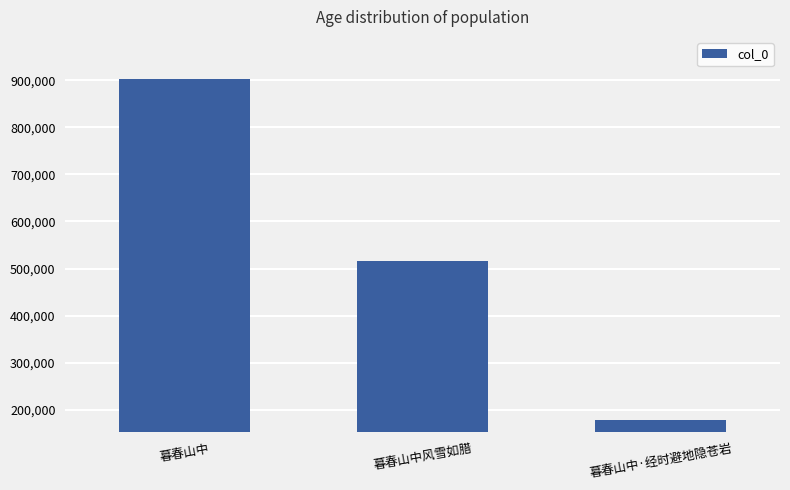

Reading left to right, what are all the values shown in this chart?

暮春山中=901851	暮春山中风雪如腊=515952	暮春山中·经时避地隐苍岩=178677